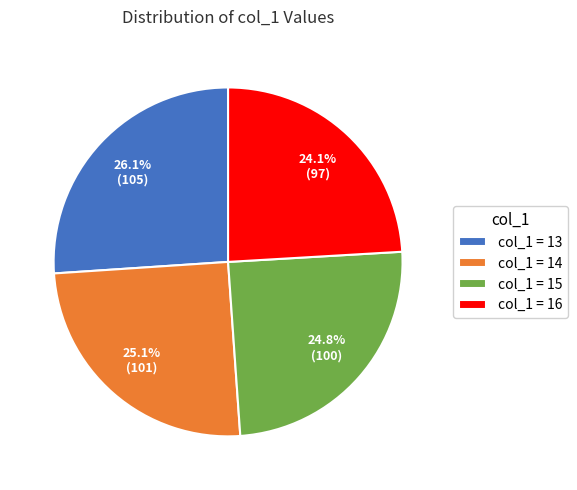

Between col_1 = 13 and col_1 = 16, which is larger?

col_1 = 13